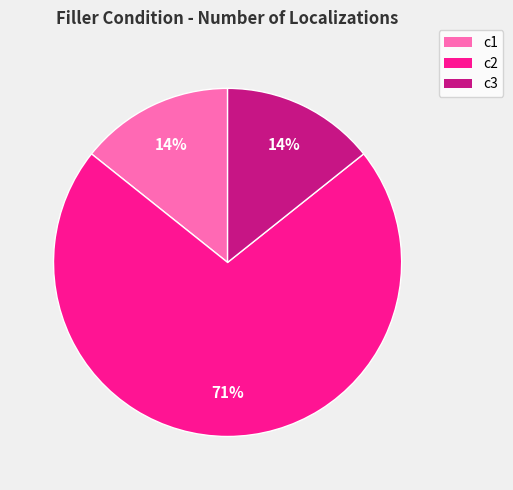

To the nearest percent, what portion does c1 represent?

14%